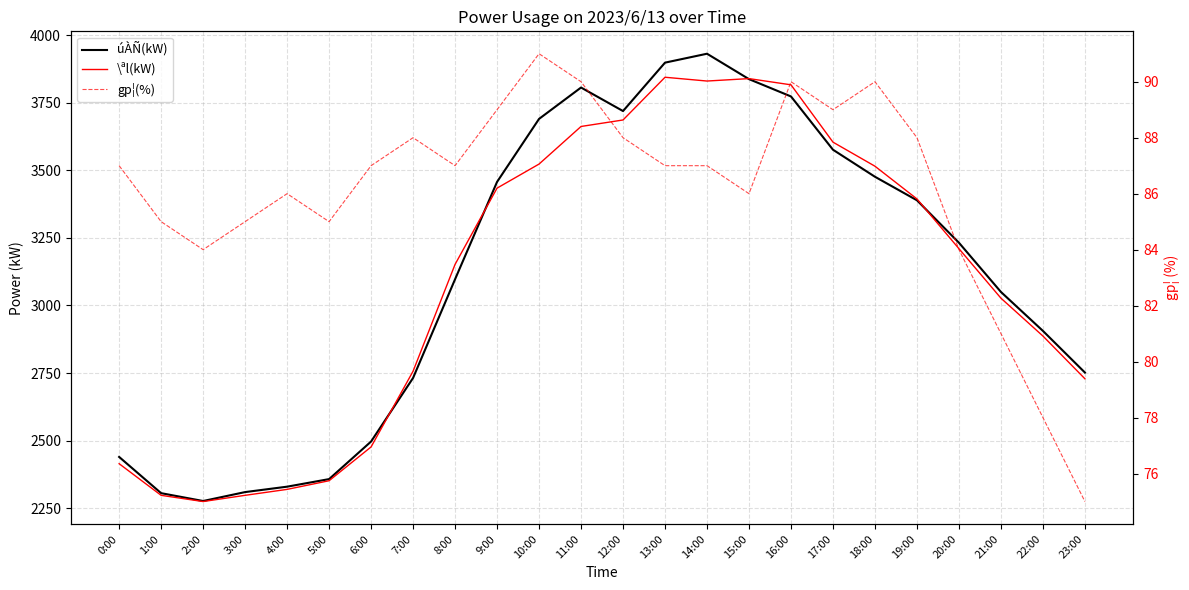

True or false: gp¦(%) and \ªl(kW) intersect in this chart.

False